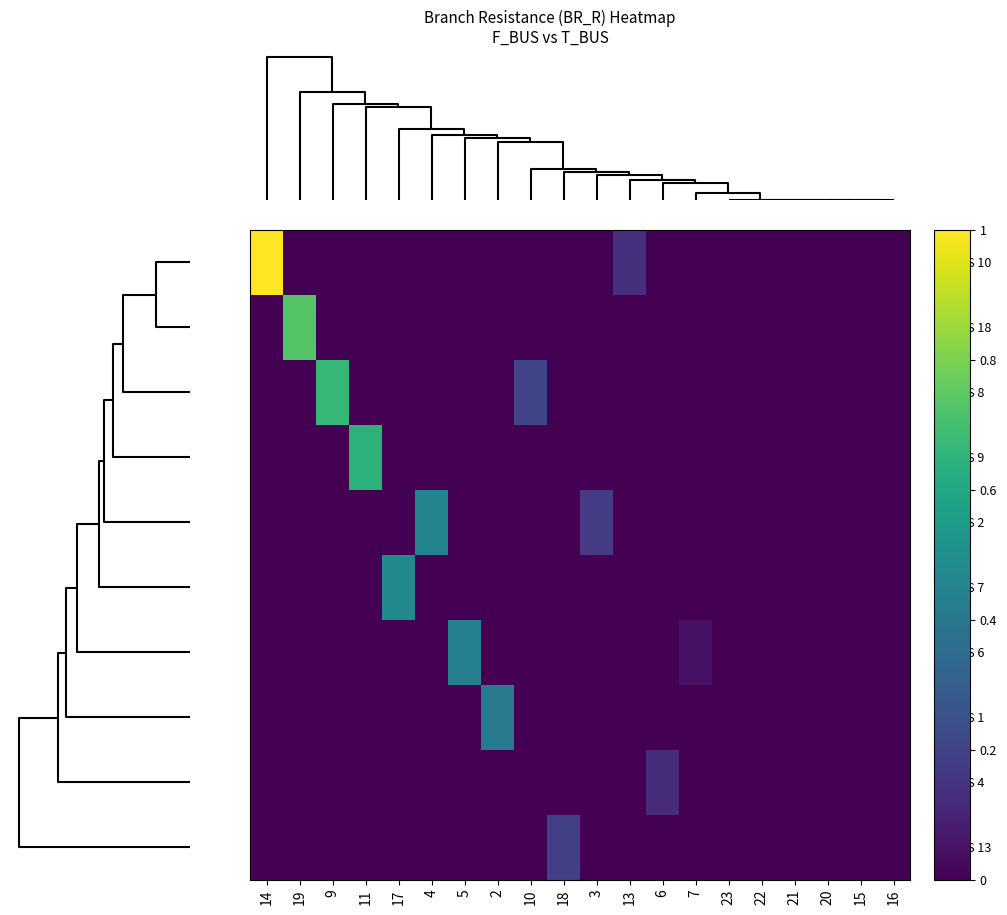

Count the number of data series in this chart.

10